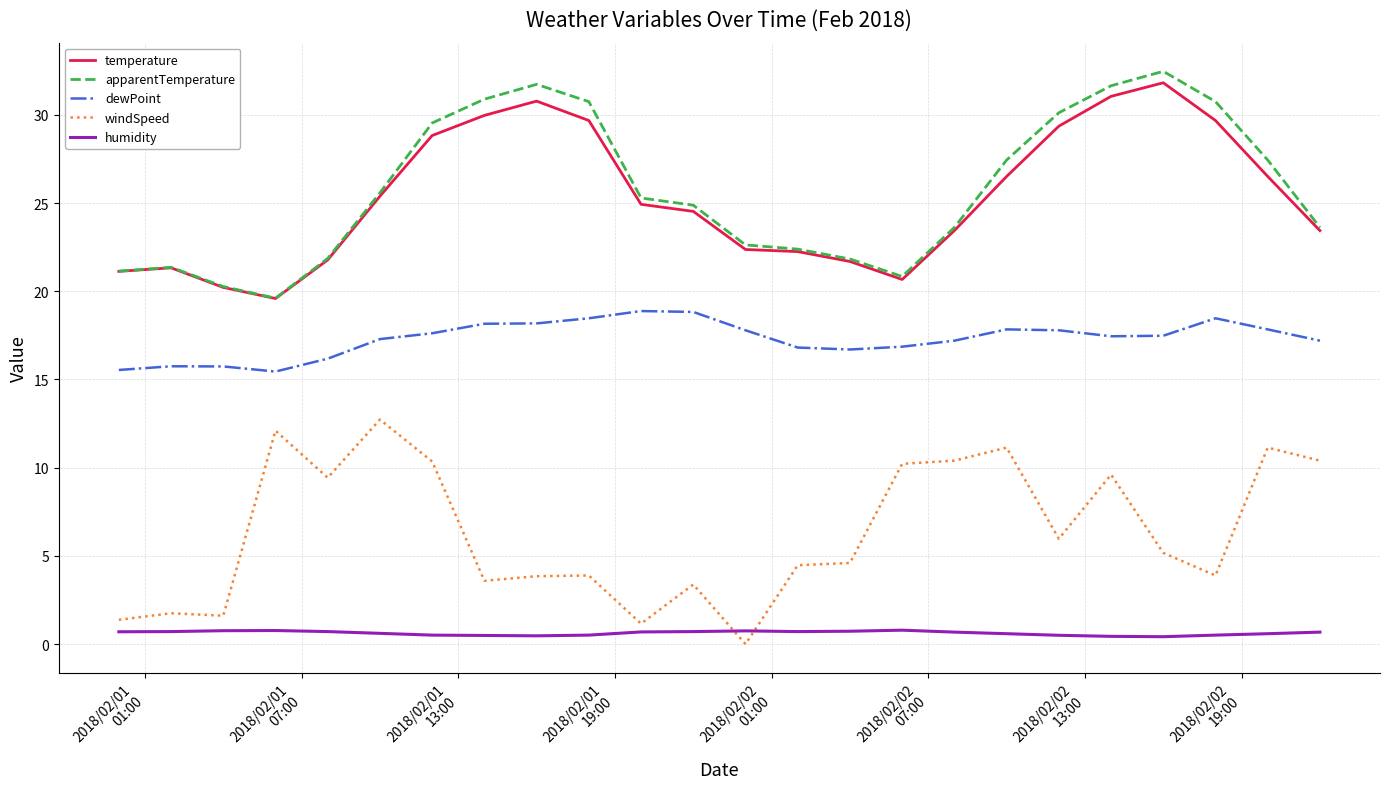

True or false: dewPoint and humidity cross at least once.

False